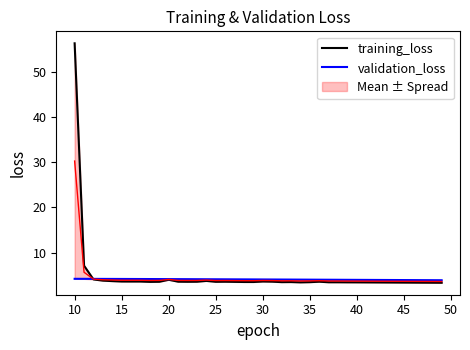

Which series has the largest total across all categories?

training_loss